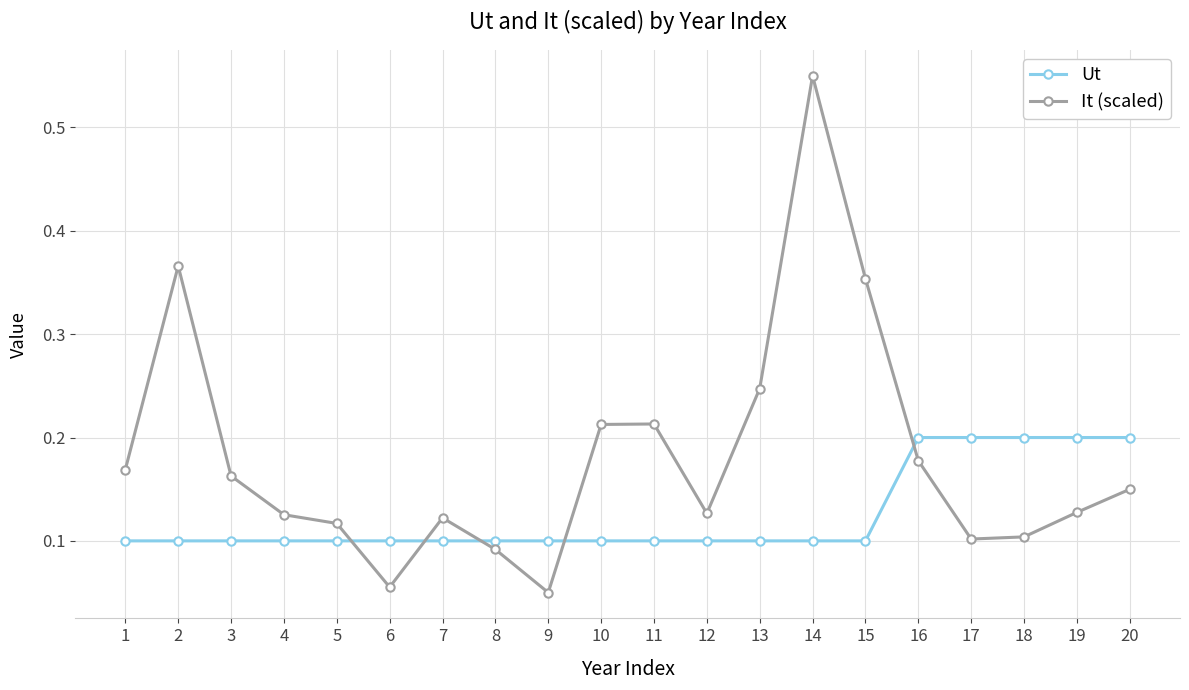

At which category is the sum across all series the highest?

14